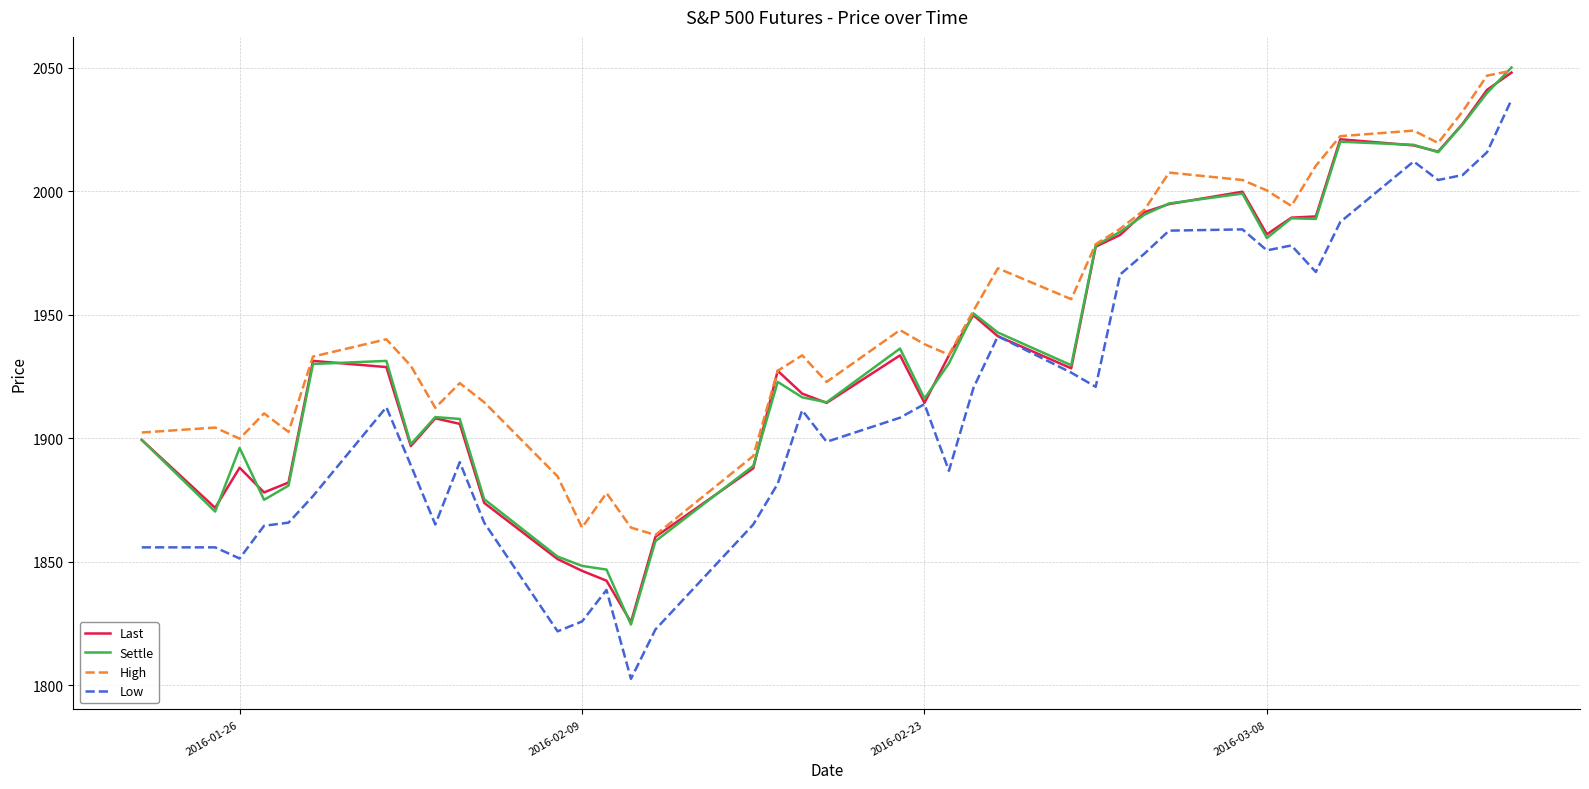

True or false: Low and High cross at least once.

False